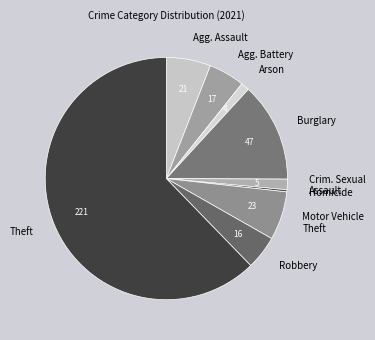

Is Theft the majority of the pie?

Yes